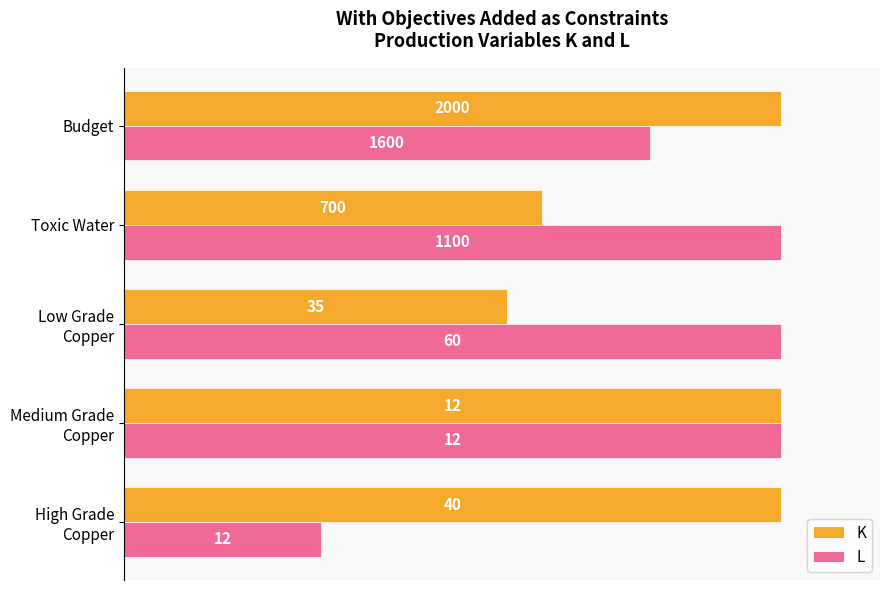

What are all the series names shown in the legend?

K, L